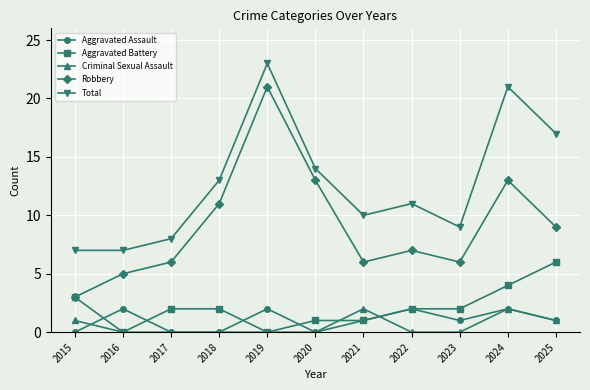

Where does the Aggravated Battery series first go above 2?

2015